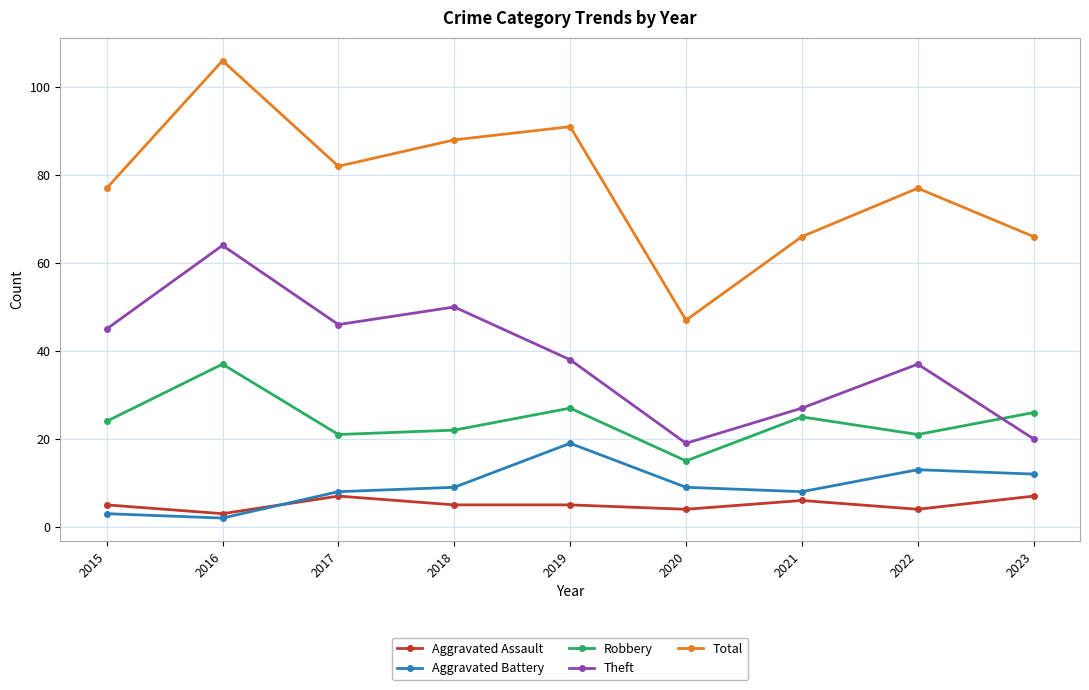

Which series changed the most between 2016 and 2022?

Total